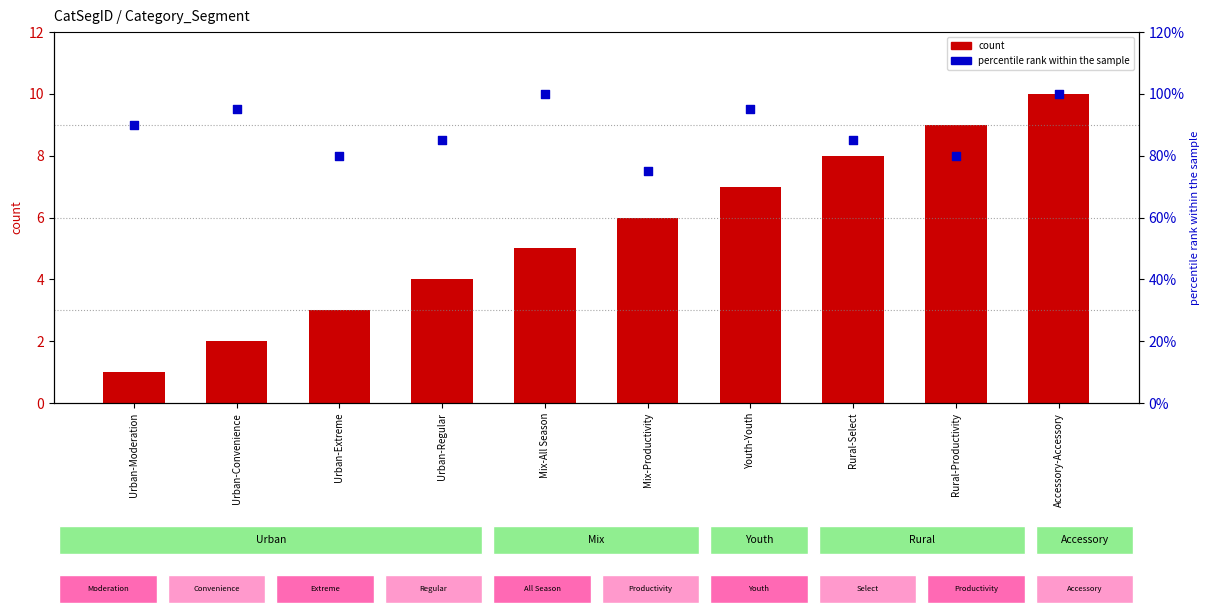

Which series has the widest spread of Y values?

percentile rank within the sample